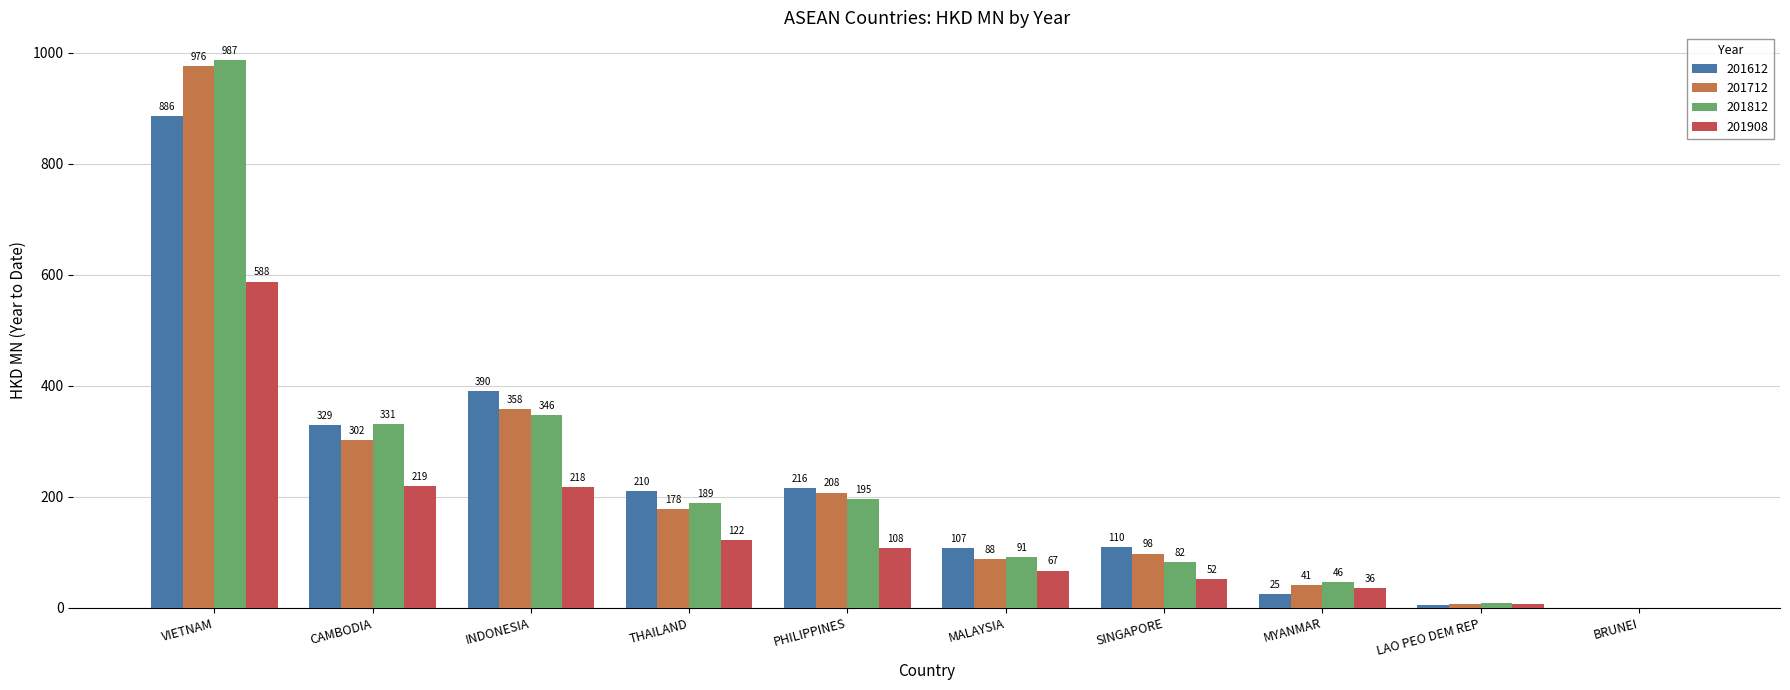

At which category is the sum across all series the highest?

VIETNAM